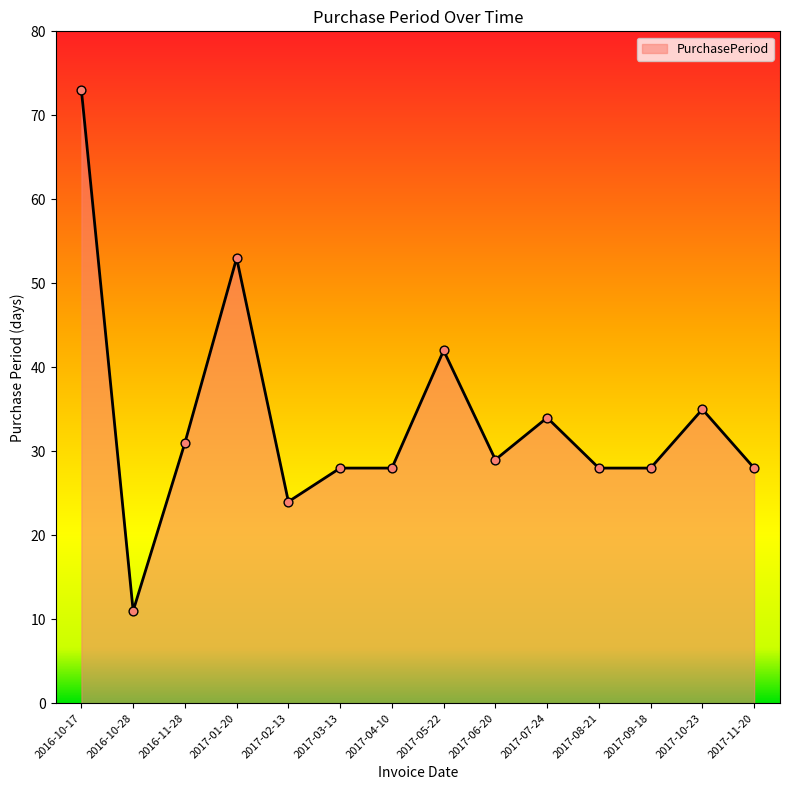

What is the ratio of the value at 2016-10-17 to the value at 2017-06-20?

2.5